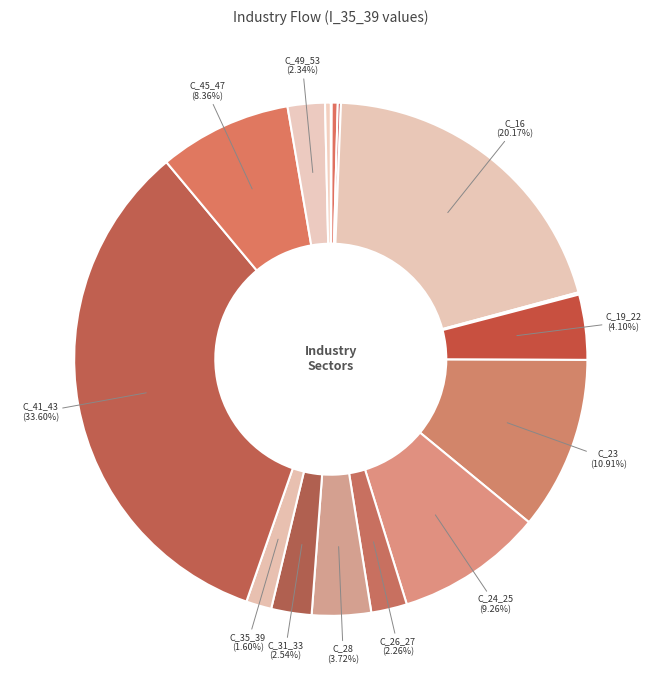

Which category has the biggest portion of the pie?

C_41_43